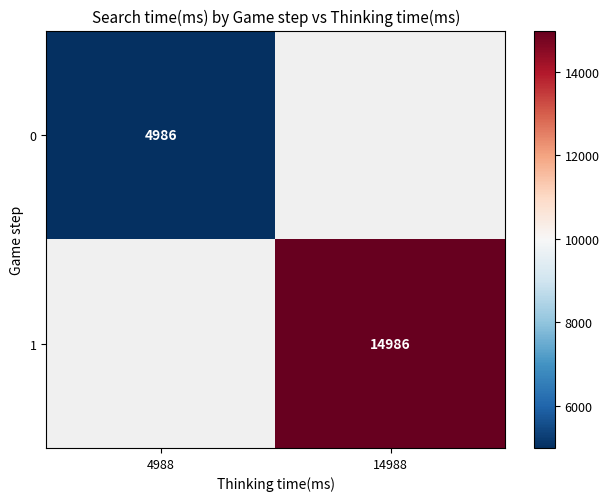

The value of 1 at 14988 is 3771. True or false?

False